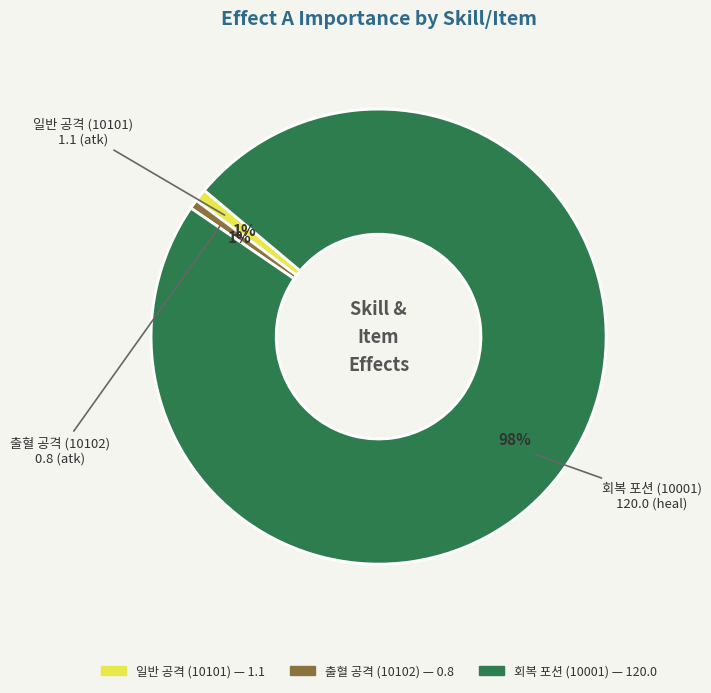

Is the sum of 일반 공격 (10101) and 출혈 공격 (10102) greater than half?

No